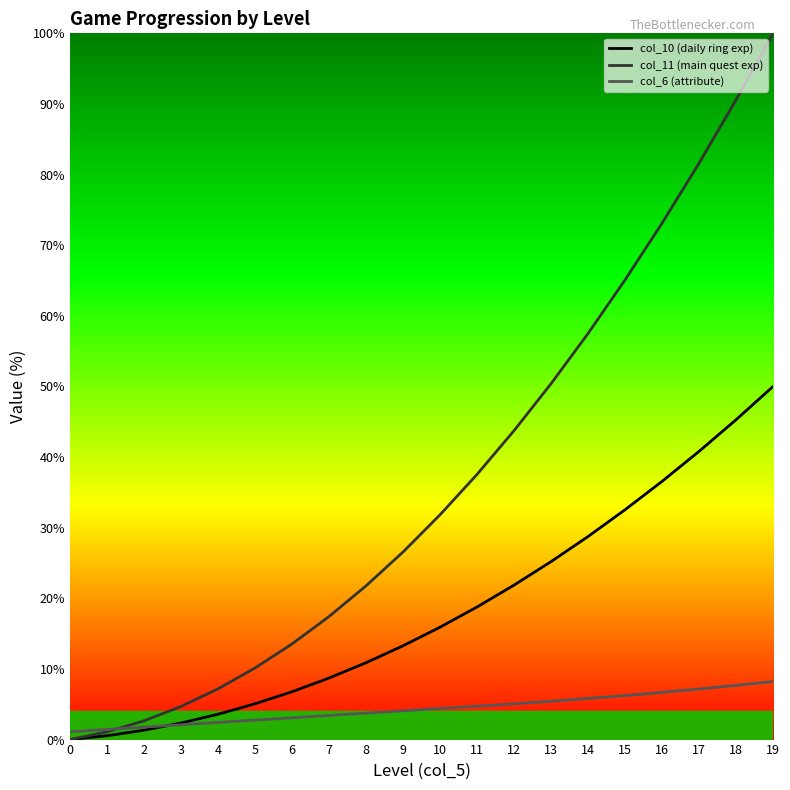

The value of col_10 (daily ring exp) at 18 is 45.3. True or false?

True